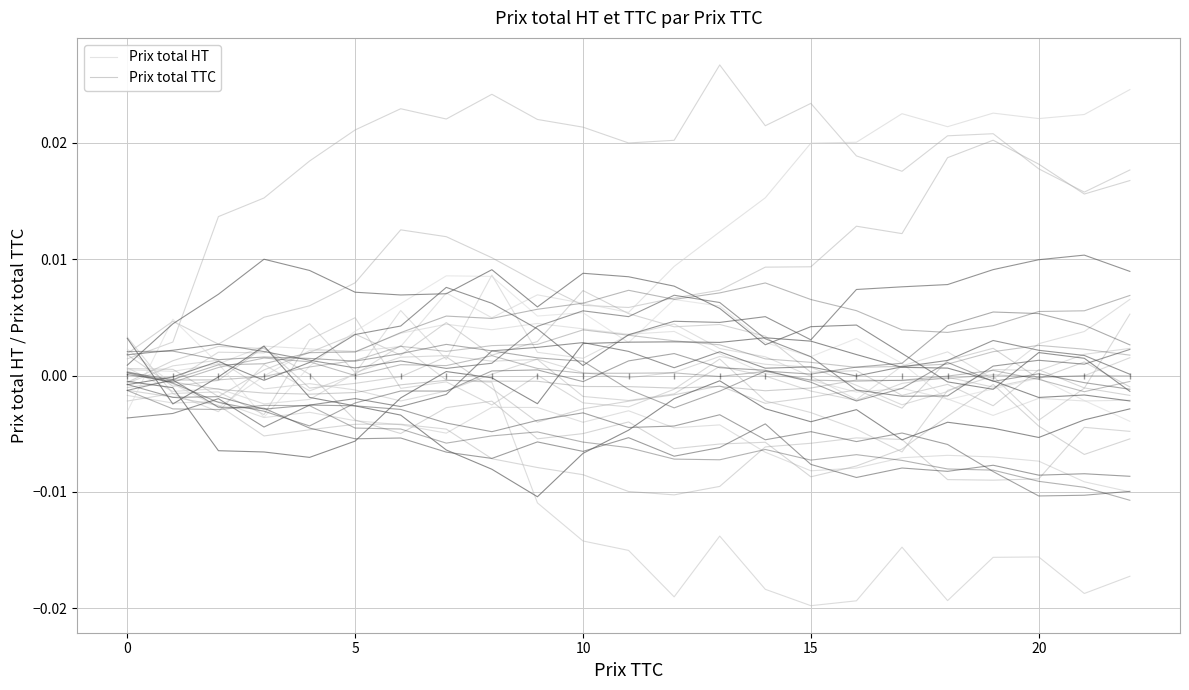

True or false: Prix total HT and Prix total TTC intersect in this chart.

True